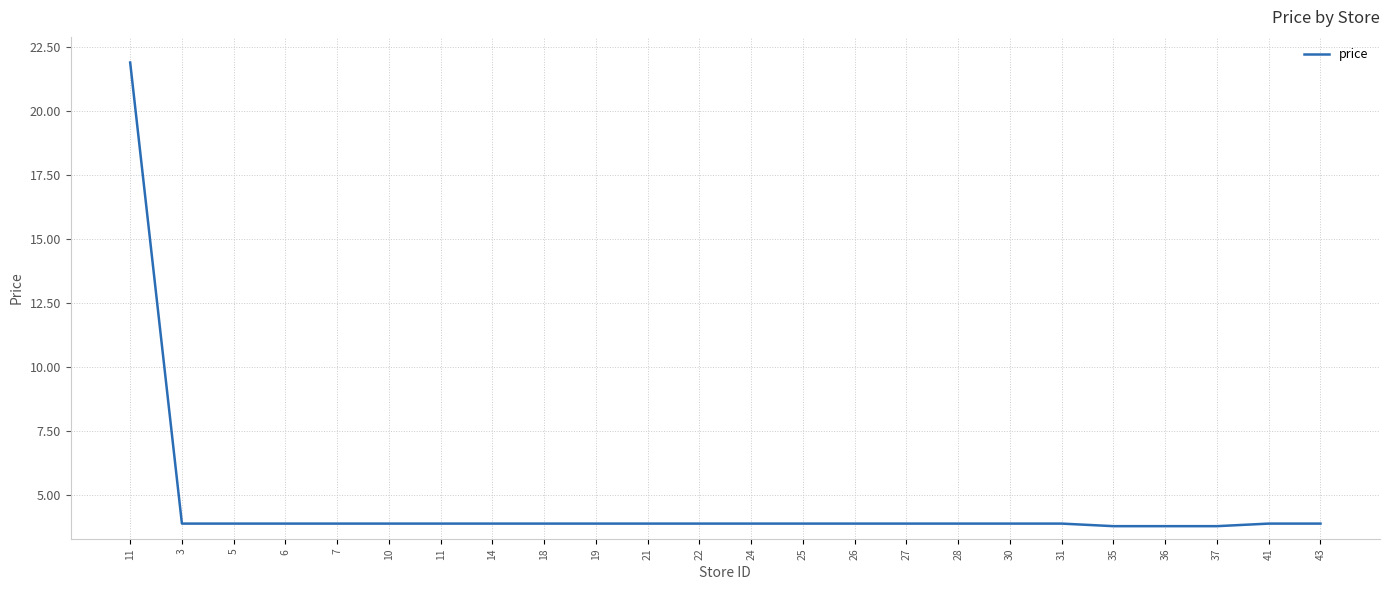

Does the chart display data point markers on the line(s)?

No